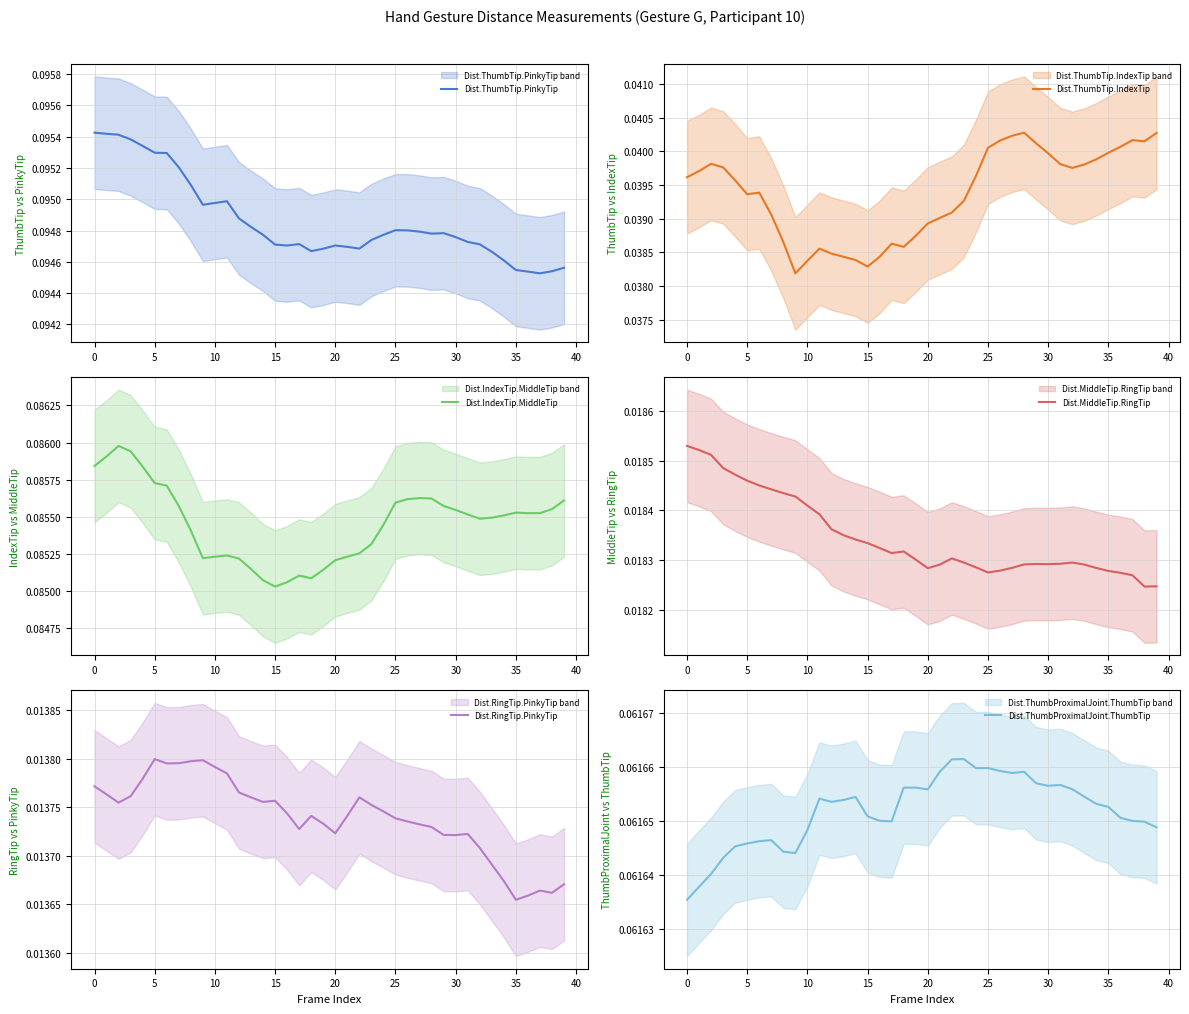

True or false: Dist.ThumbTip.PinkyTip has more than 2 interior local peaks.

True